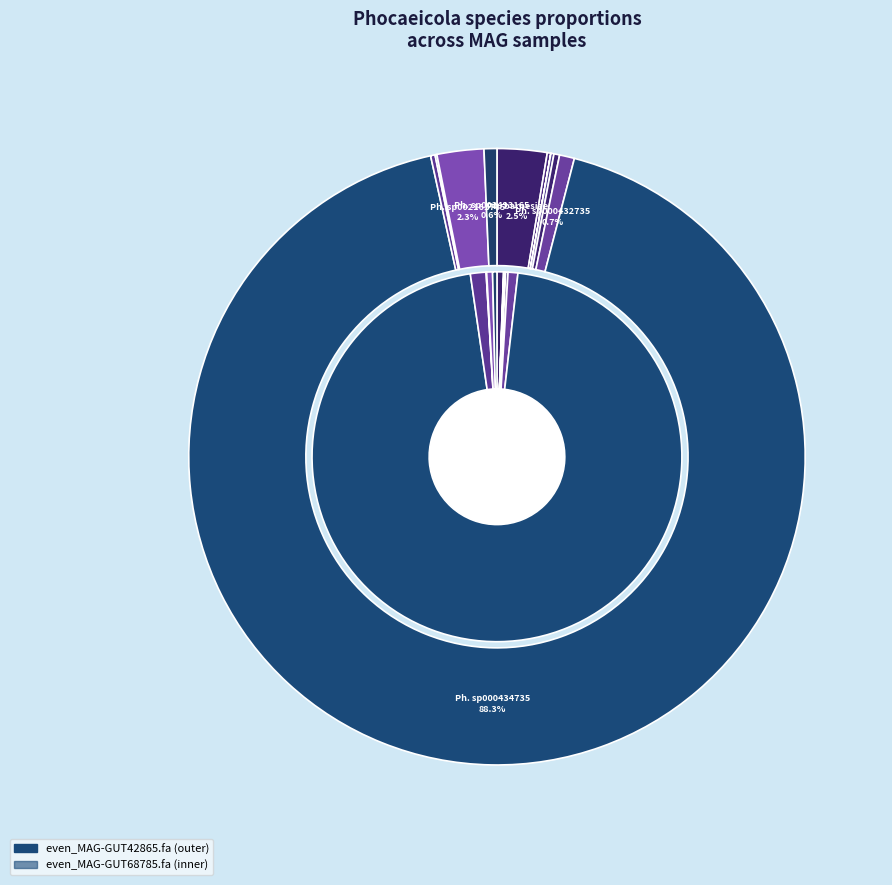

Combined, what portion of the pie is s__Phocaeicola coprocola and s__Phocaeicola sp002161565?

0.3%